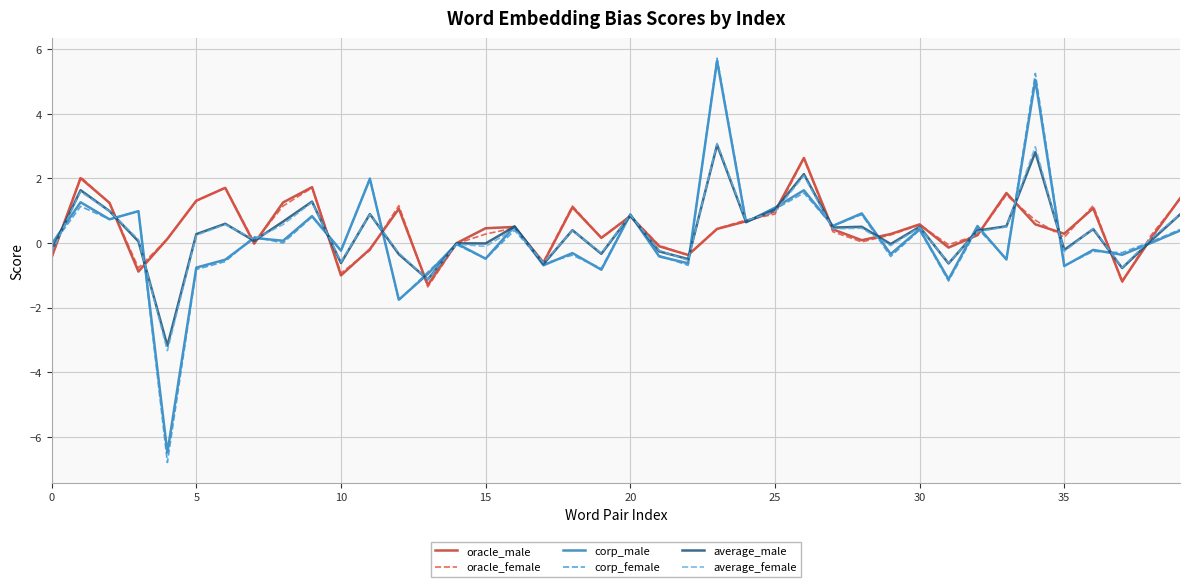

How many lines are shown in the chart?

6